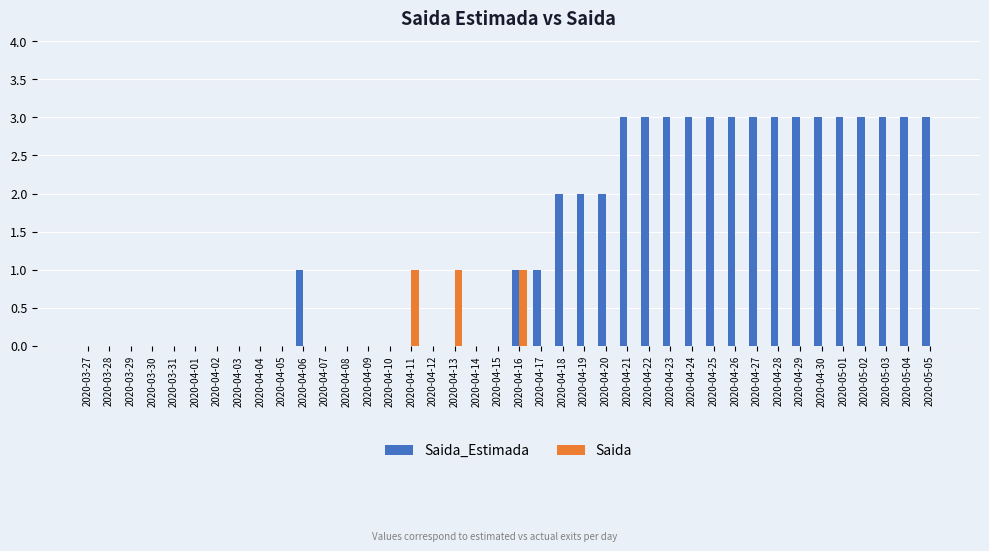

What is the sum of all Saida_Estimada values?

54